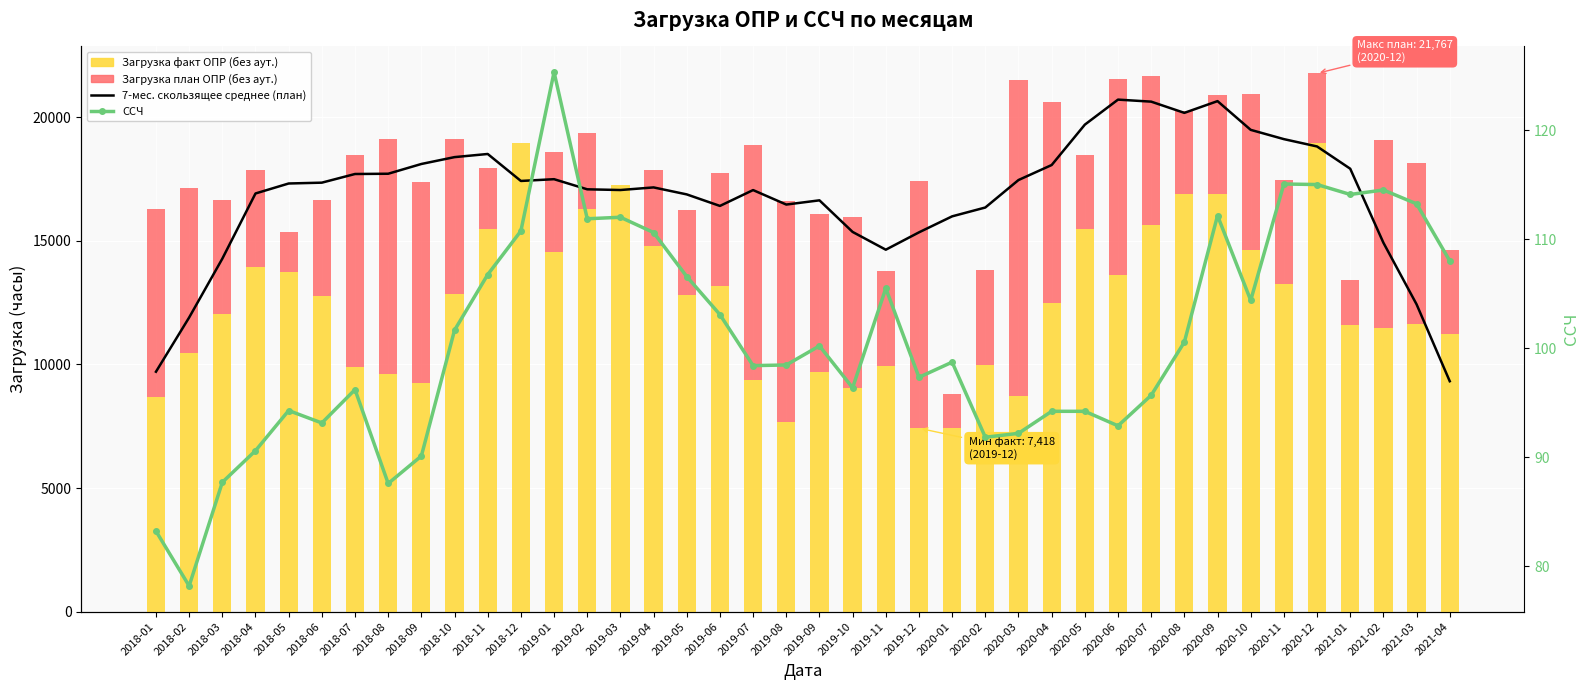

What is the label of the 17th bar from the right?

2019-12